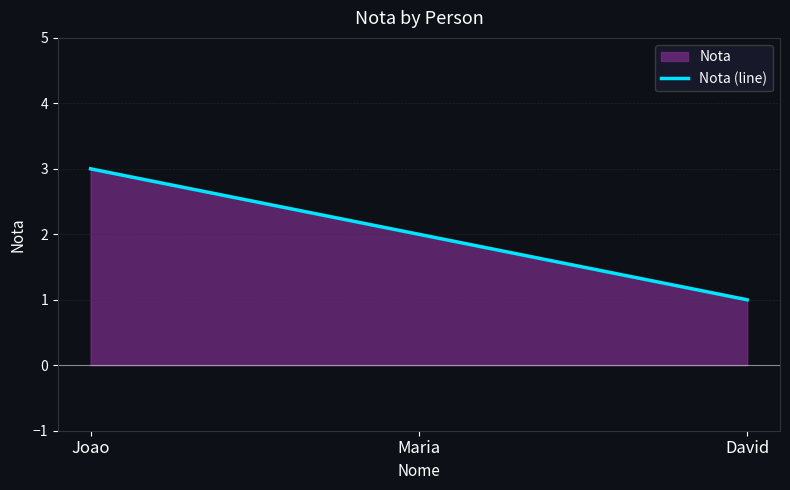

Which label corresponds to the largest value in the chart?

Joao